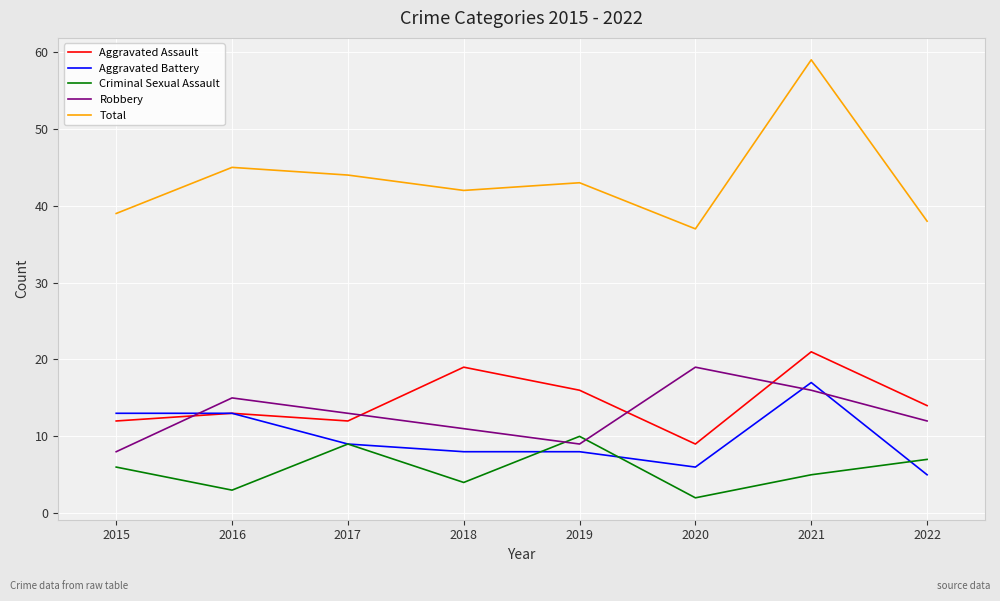

How many lines are shown in the chart?

5